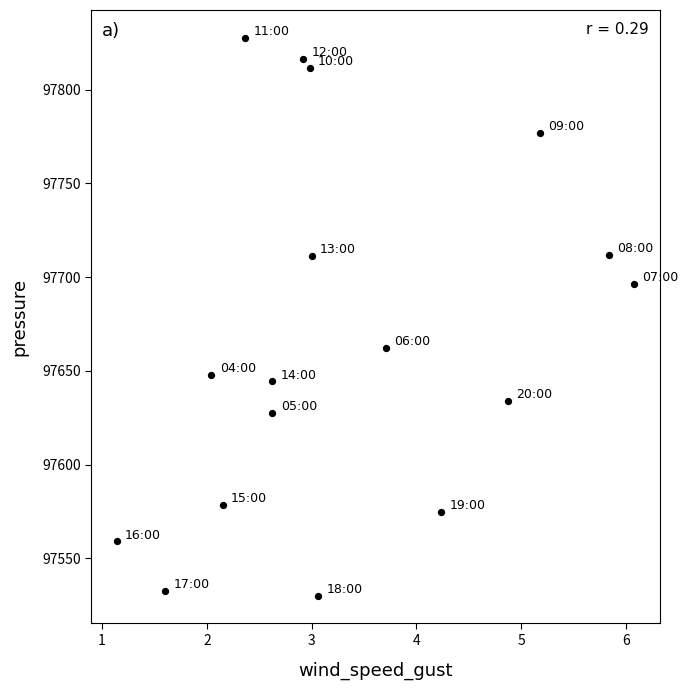

What is the range of X values (max minus min)?

4.9